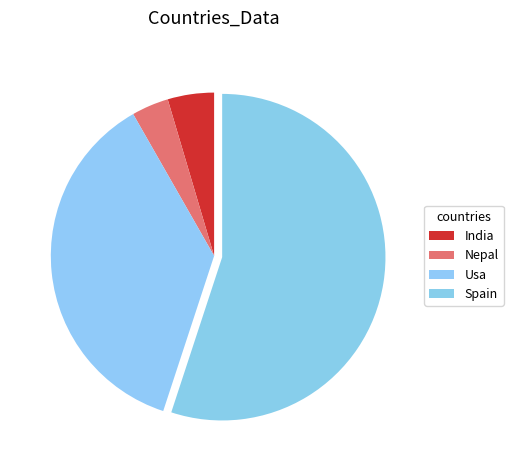

Which slice is the smallest?

Nepal